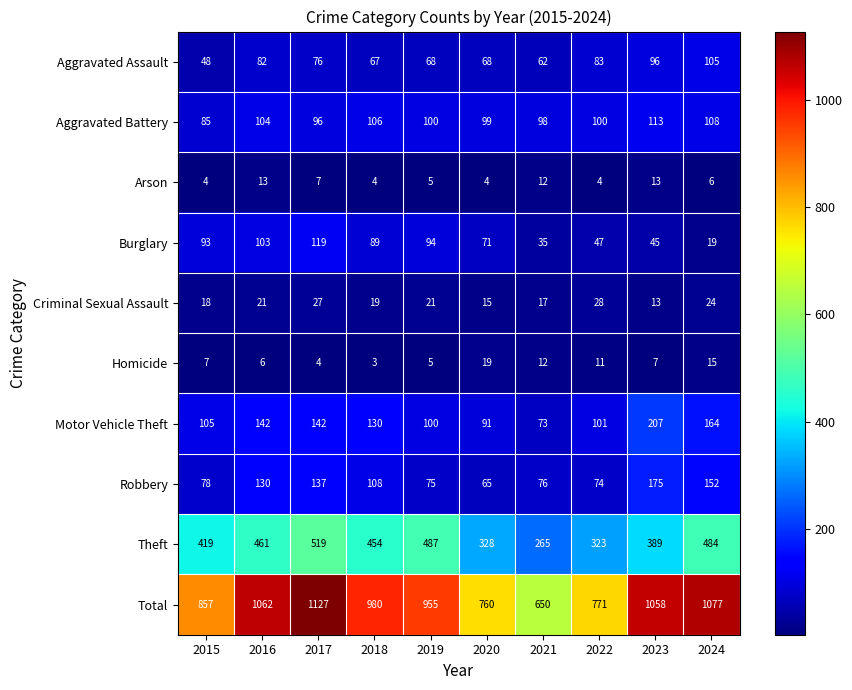

At which category is the sum across all series the highest?

2017